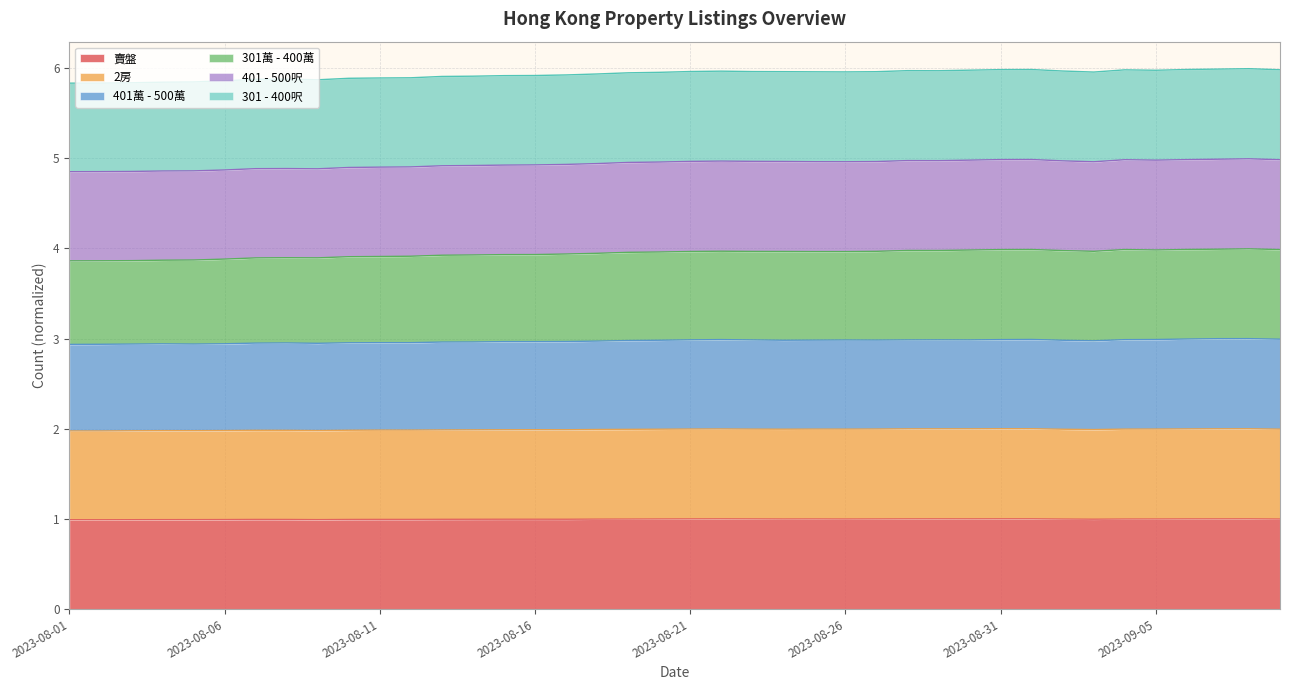

How many lines are shown in the chart?

6